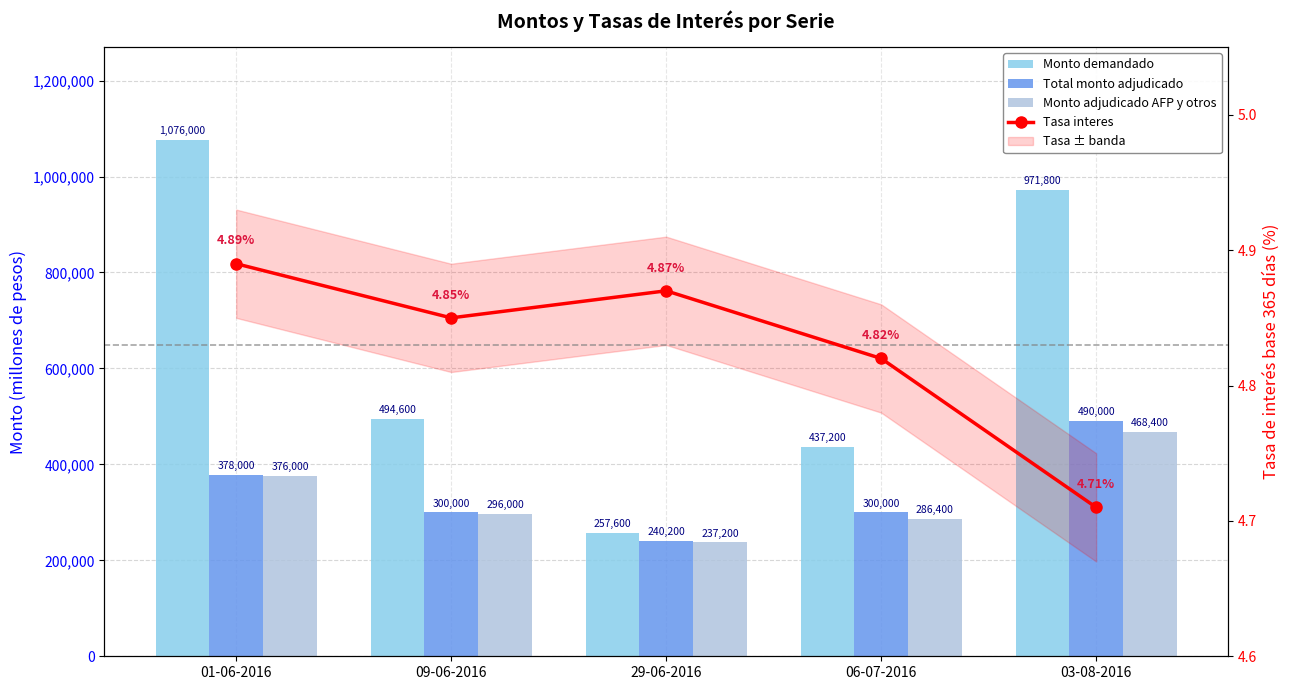

What is the difference between the maximum and second lowest values in the Tasa interes series?

0.1